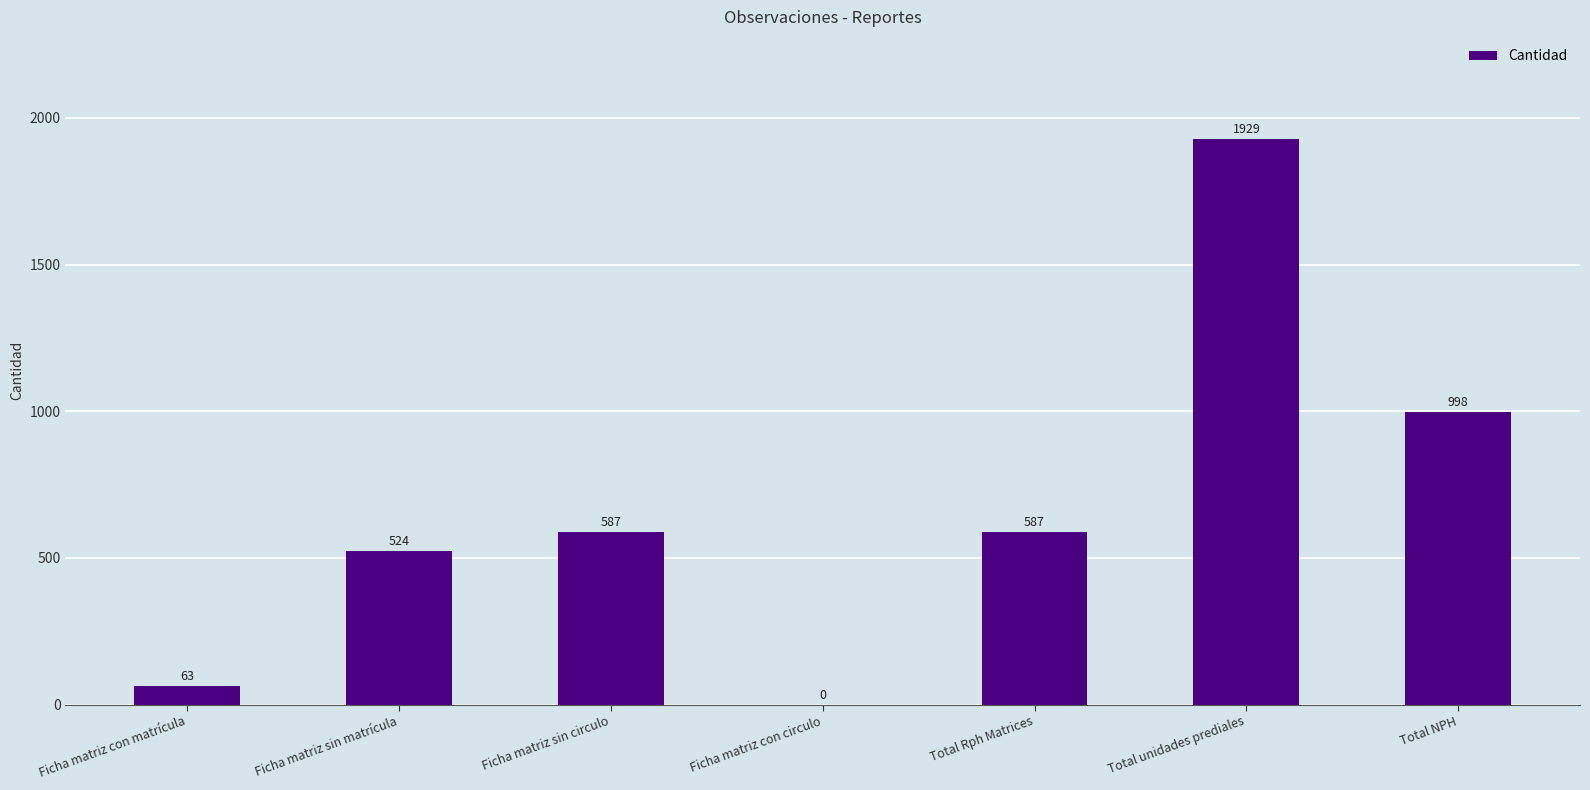

At which label is the value closest to 964?

Total NPH